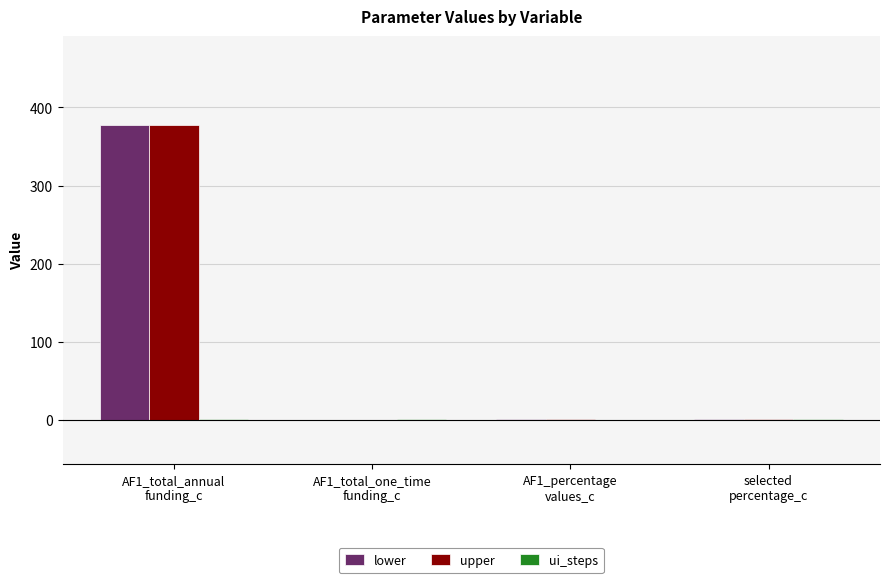

What is the average value of the lower series?

94.9